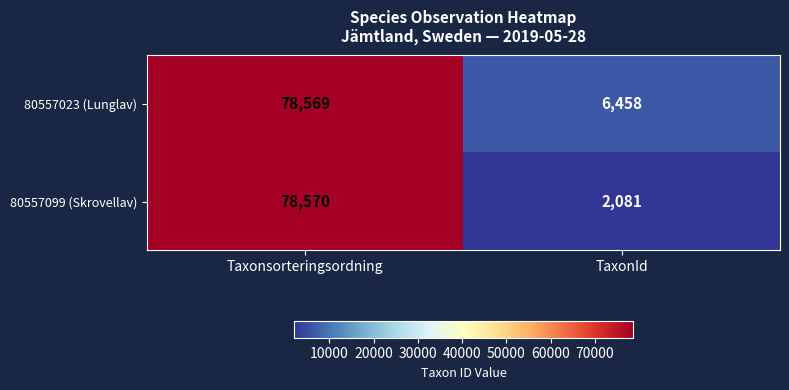

Which series changed the most between Taxonsorteringsordning and TaxonId?

80557099 (Skrovellav)